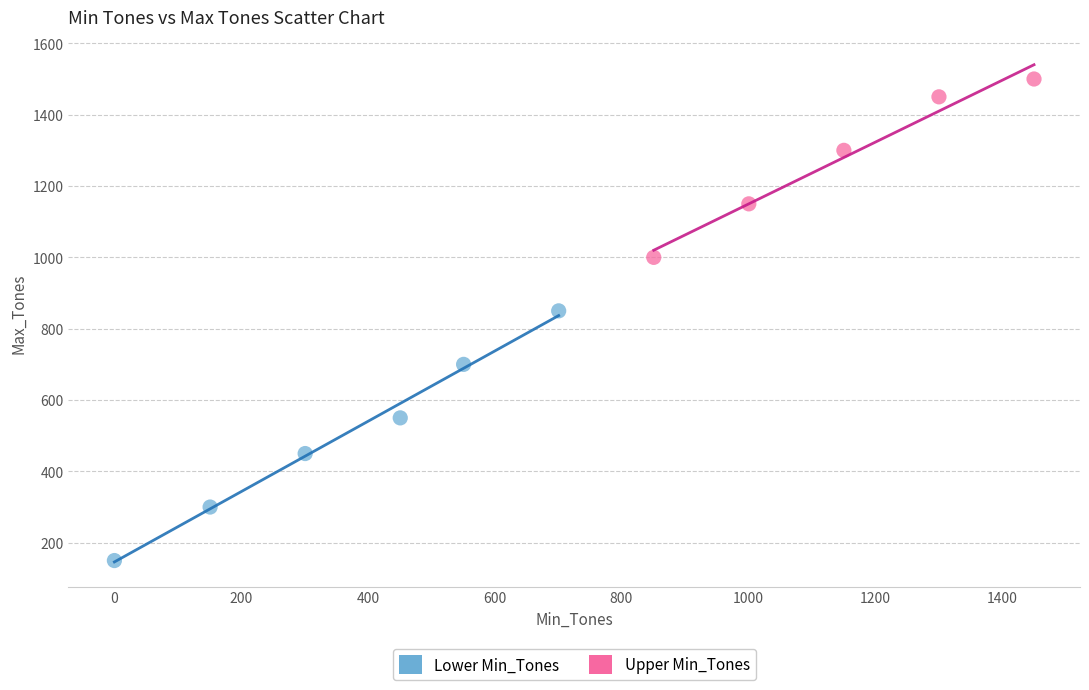

Which series has the widest spread of Y values?

Lower Min_Tones